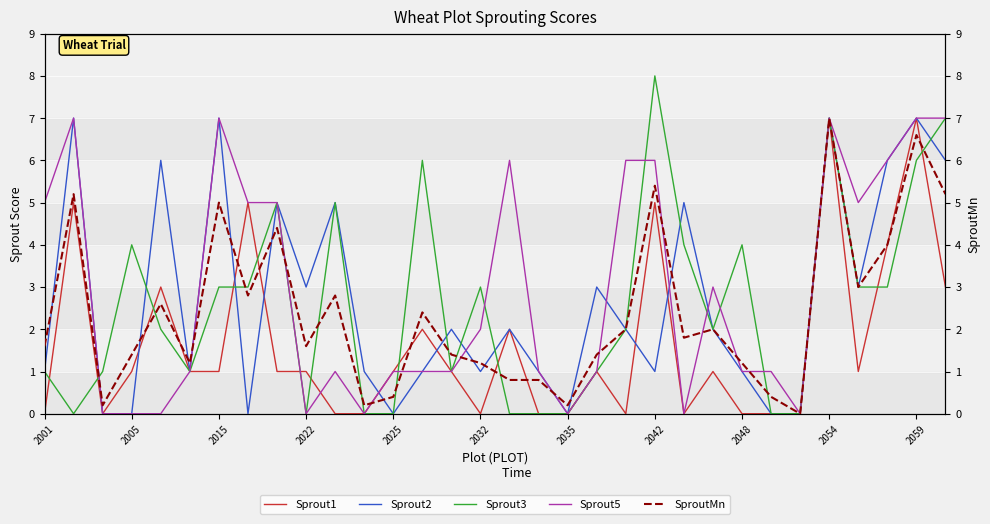

How many interior local peaks does the Sprout5 series have?

6